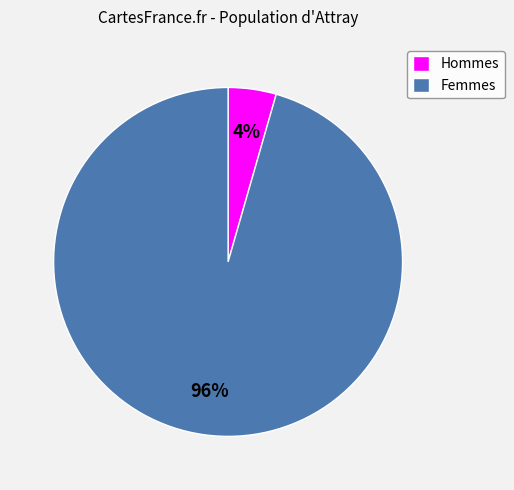

Does any single category account for the majority?

Yes